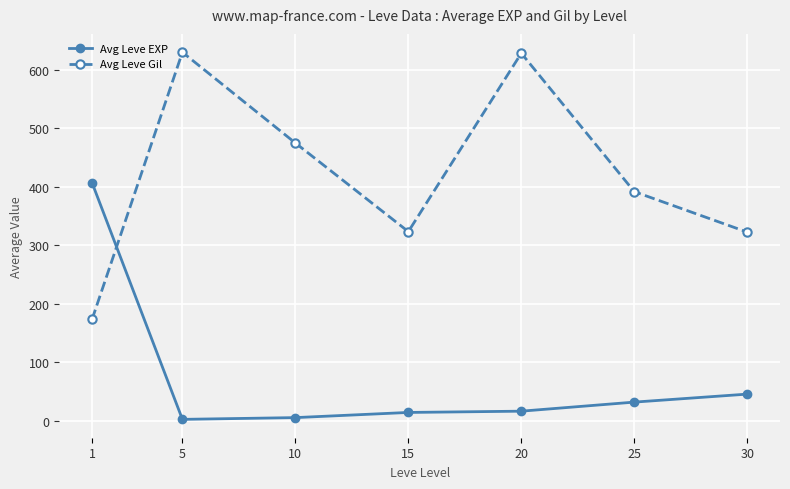

How many values in the Avg Leve Gil series are below 391?

3